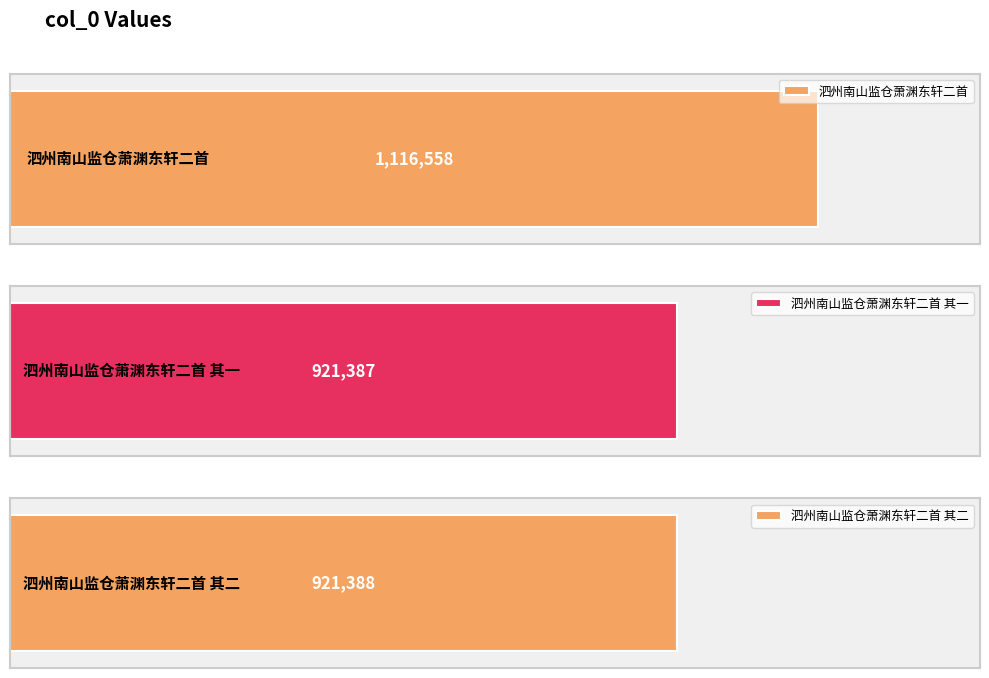

Which category has the highest value across all series?

泗州南山监仓萧渊东轩二首